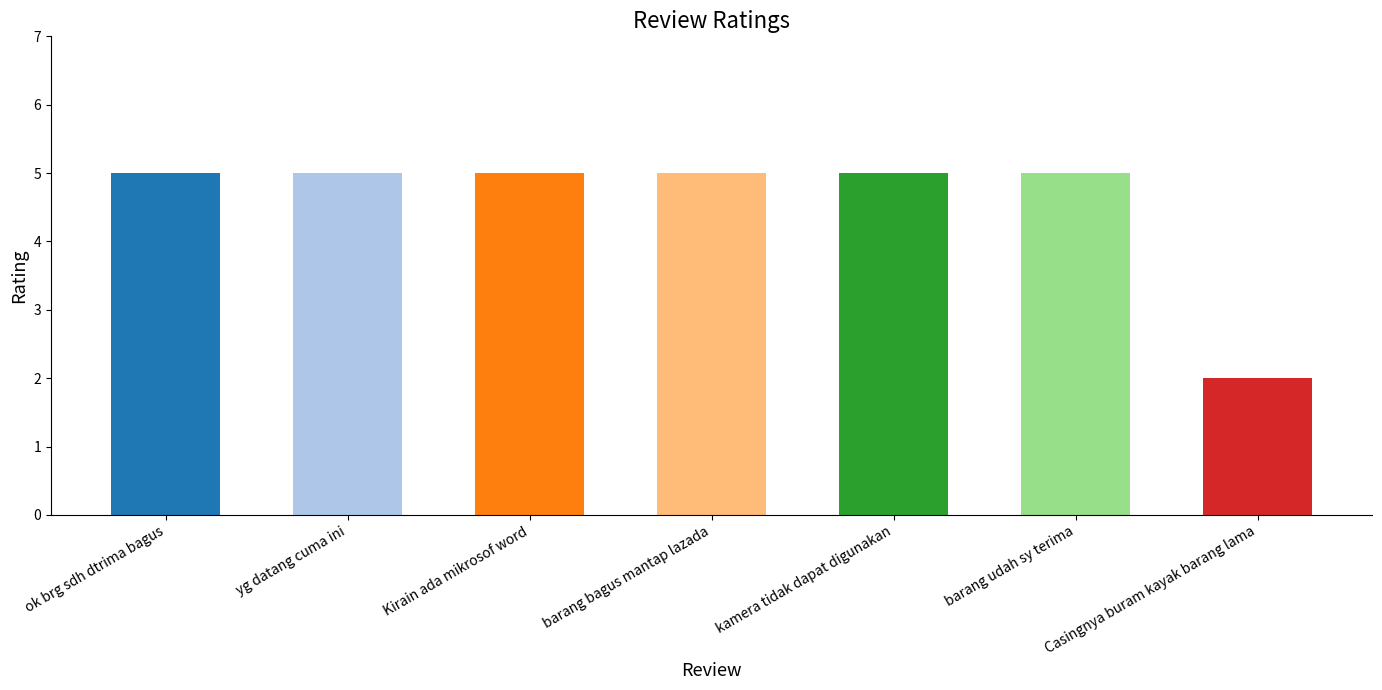

What is the label of the 1st bar from the left?

ok brg sdh dtrima bagus